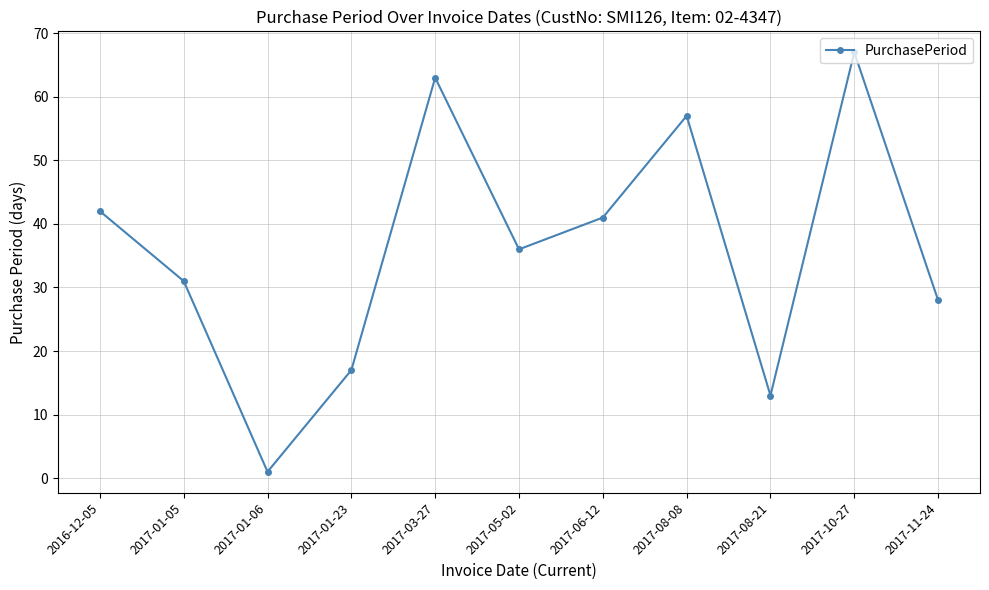

List the labels in order of value, smallest first.

2017-01-06, 2017-08-21, 2017-01-23, 2017-11-24, 2017-01-05, 2017-05-02, 2017-06-12, 2016-12-05, 2017-08-08, 2017-03-27, 2017-10-27